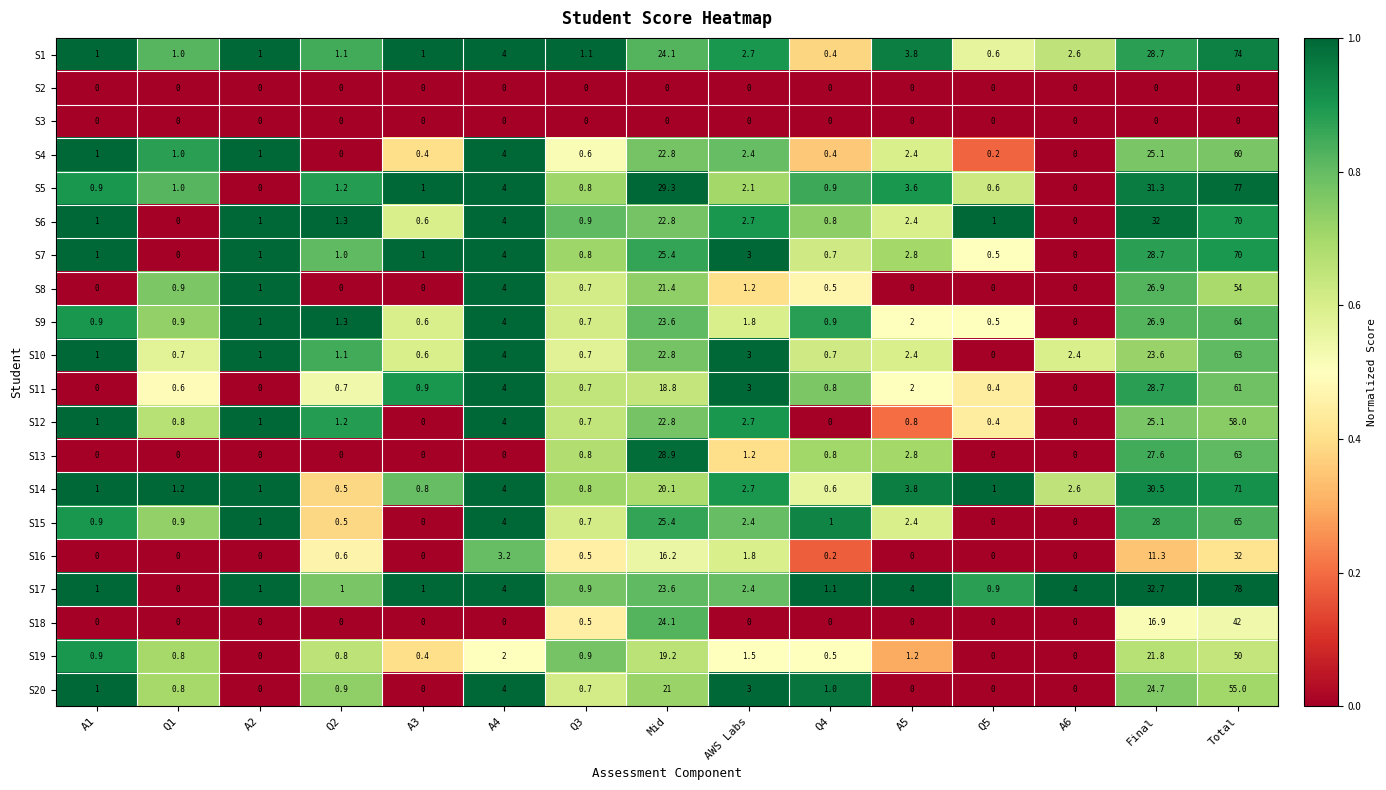

Between A3 and Final, which series saw the biggest shift?

S17